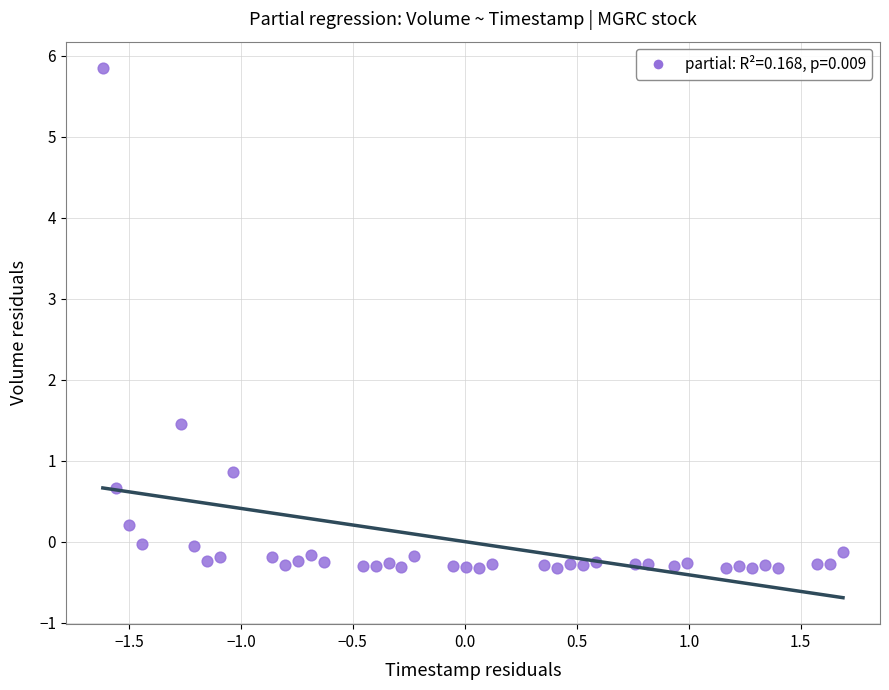

What Y value in the scatter plot is closest to 2?

1.4